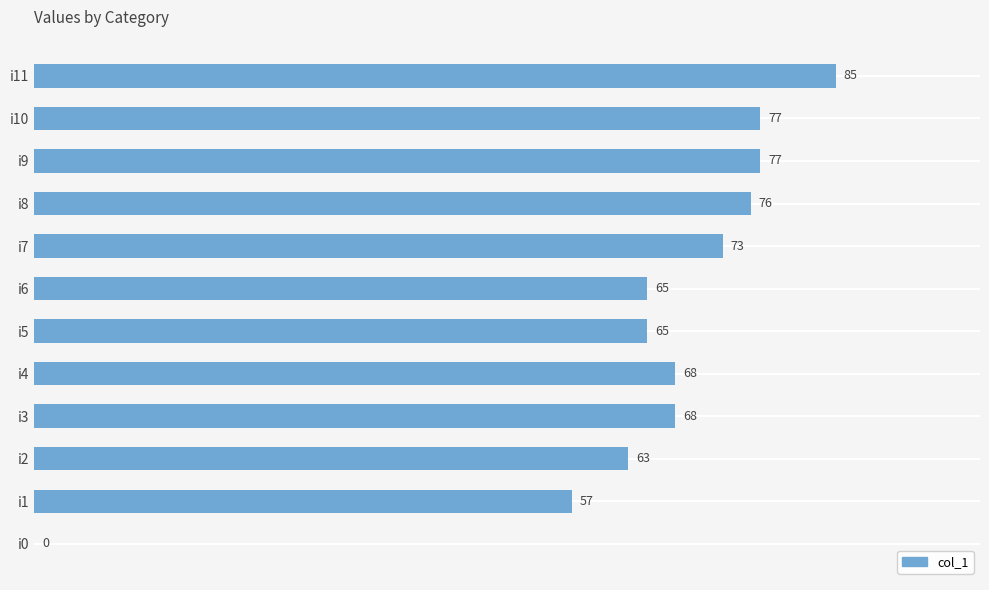

What is the sum of the values at i11 and i8?

161